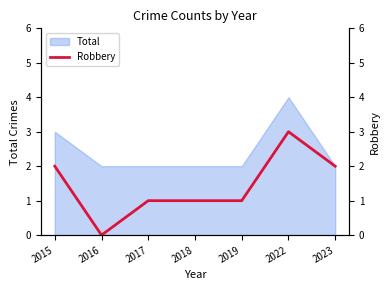

Reading left to right, list all the values displayed in this chart.

2	0	1	1	1	3	2